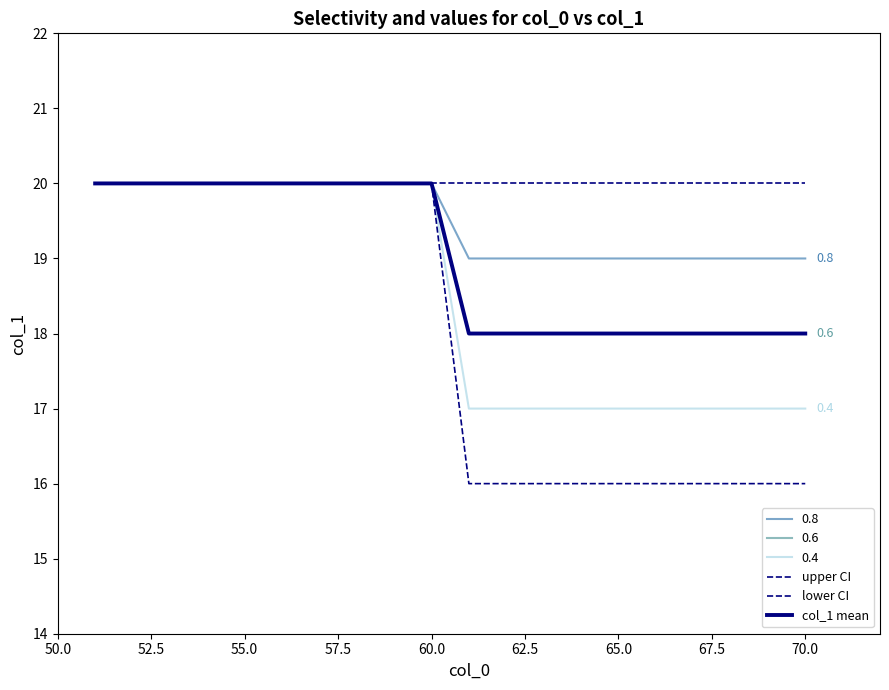

Does the chart have visible grid lines?

No